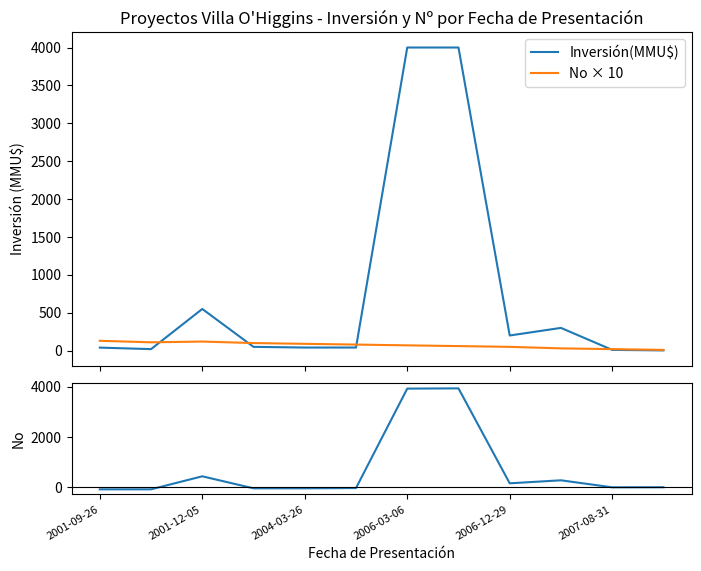

What is the average value of the Residuals series?

698.8